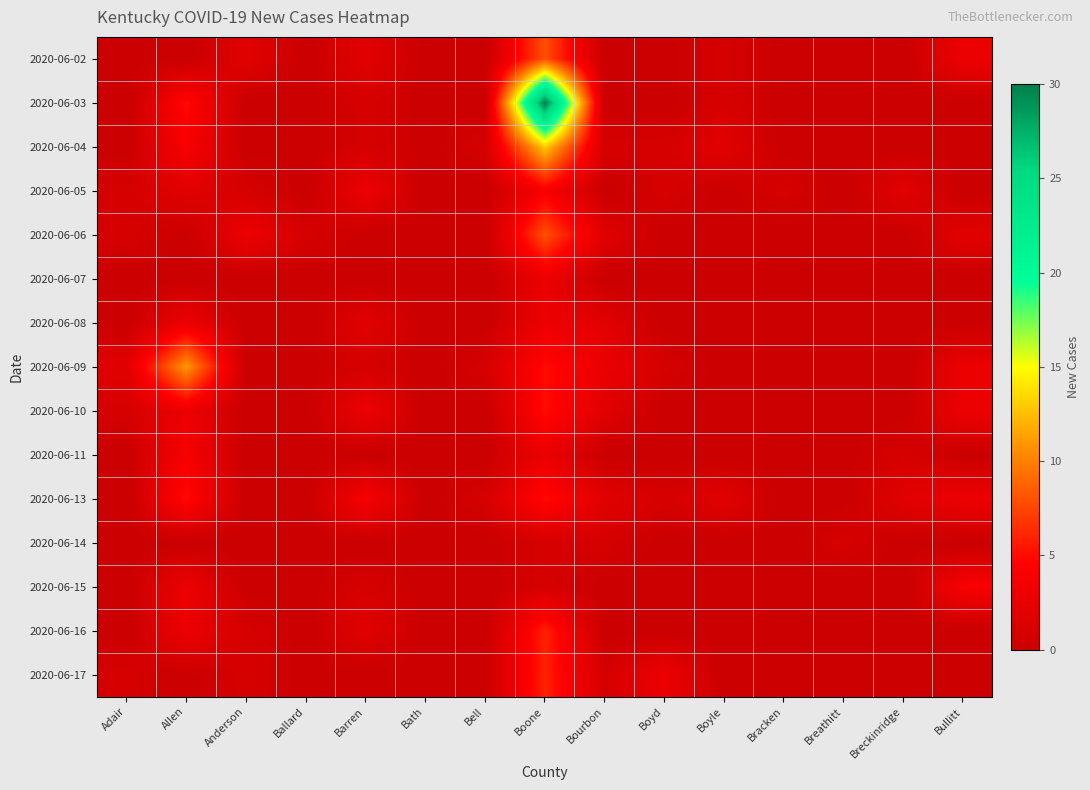

At which category is the sum across all series the highest?

Boone